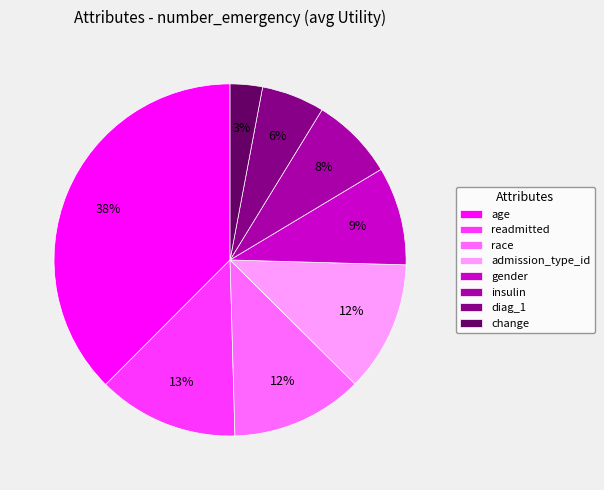

Combined, do race and admission_type_id account for over 50%?

No